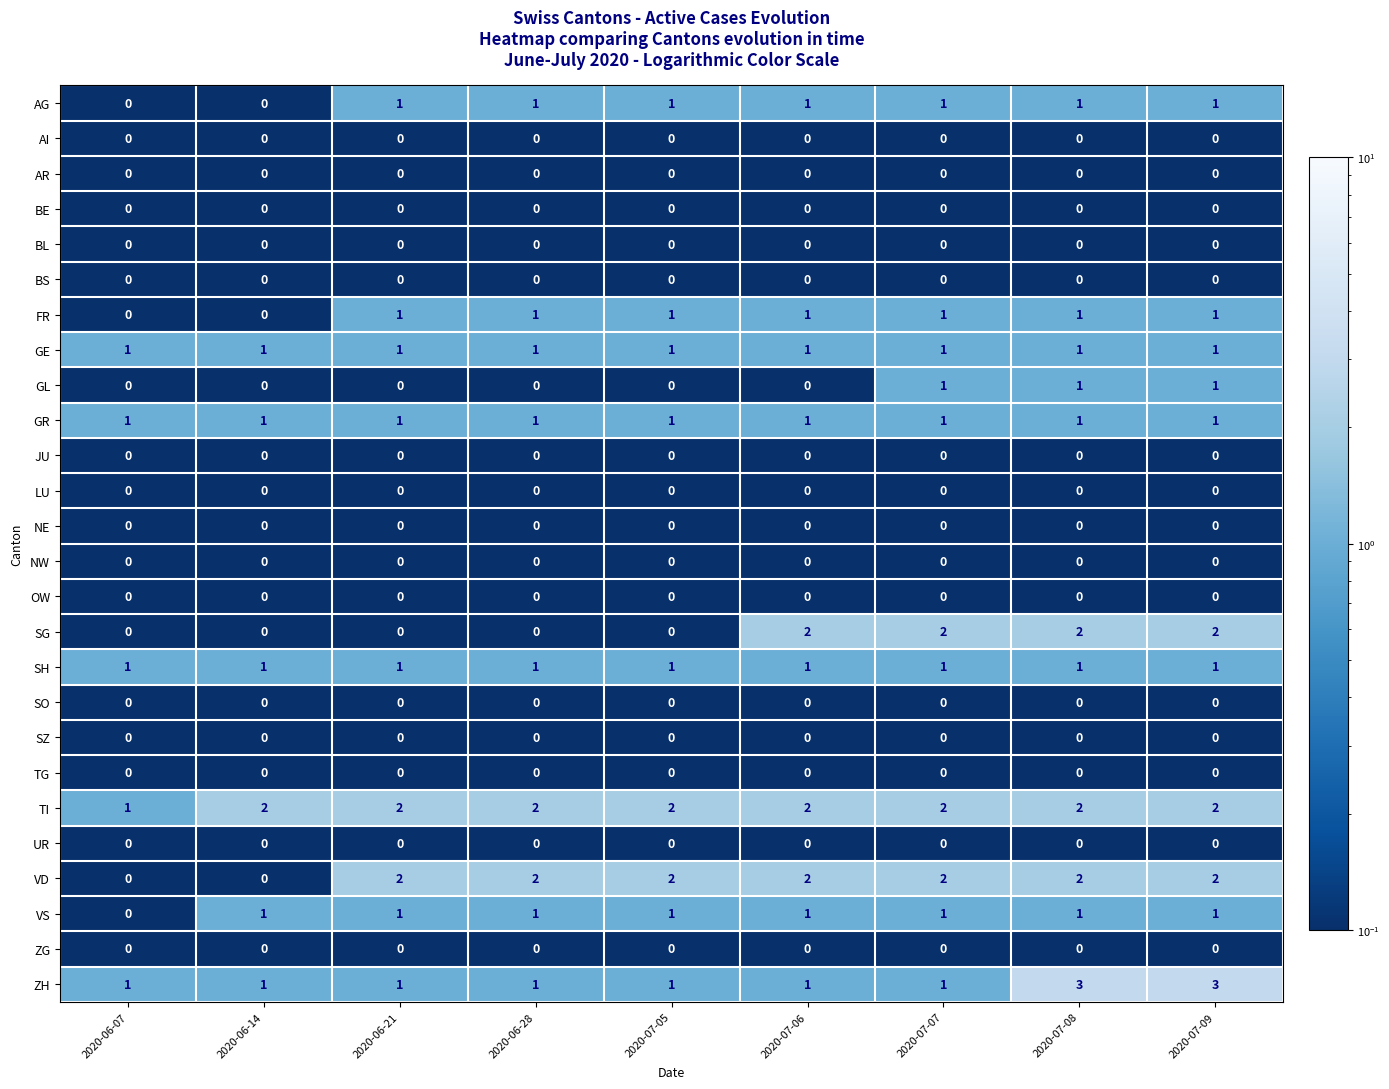

What is the spread (max minus min) of values at 2020-07-06?

2